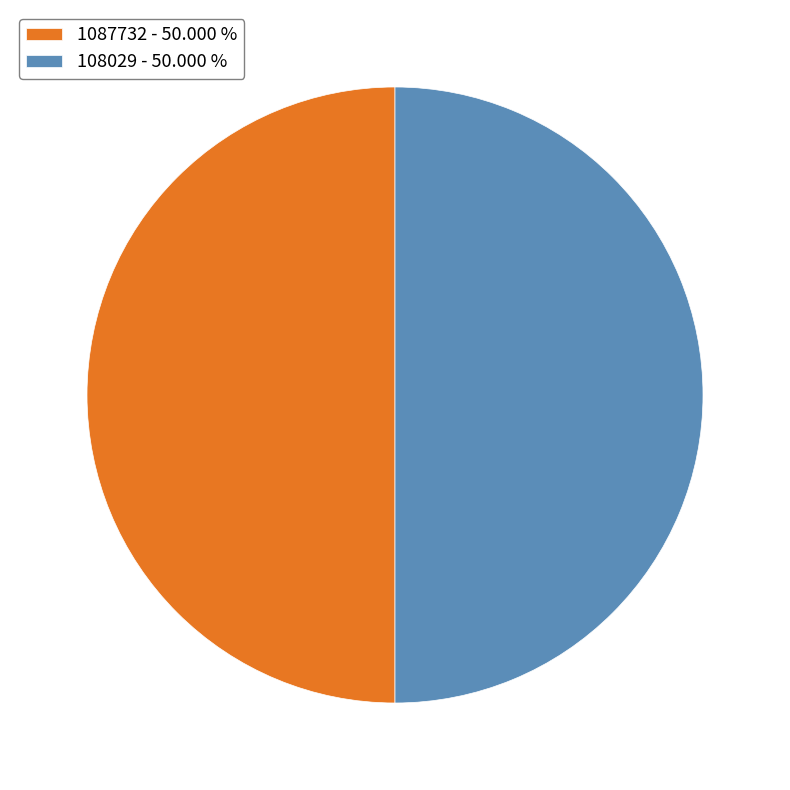

Combined, do 1087732 - 50.000 % and 108029 - 50.000 % account for over 50%?

Yes